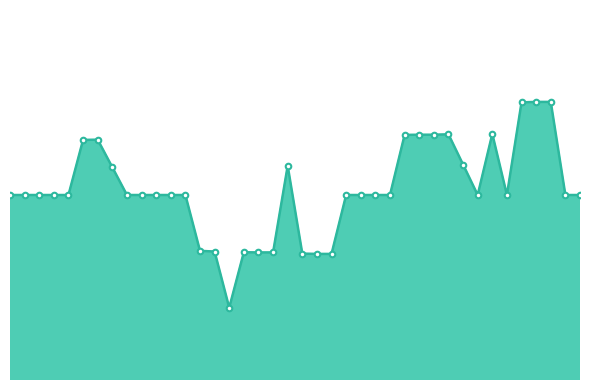

What is the difference between the second highest and minimum values?

0.2